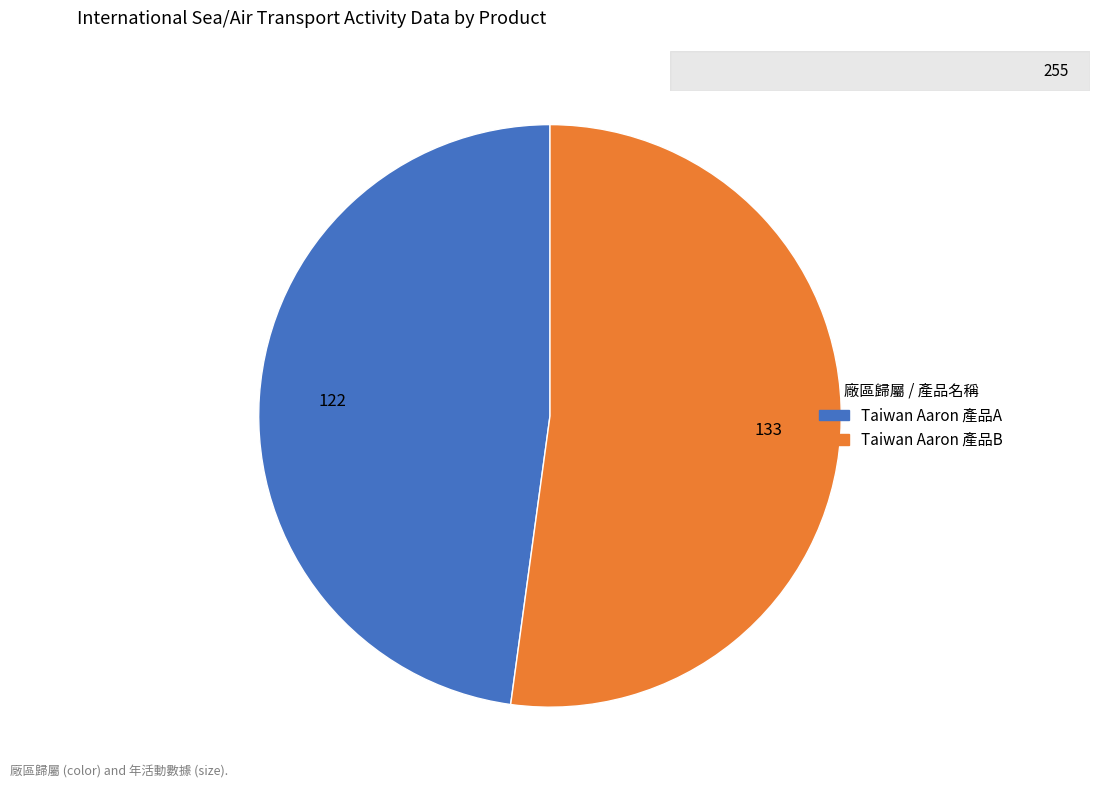

True or false: Taiwan Aaron 產品A accounts for 39% of the total.

False